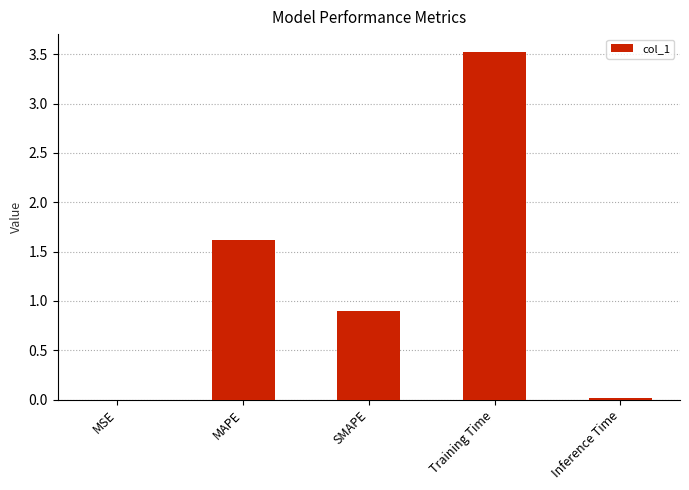

The value at Training Time is 3.5. True or false?

True